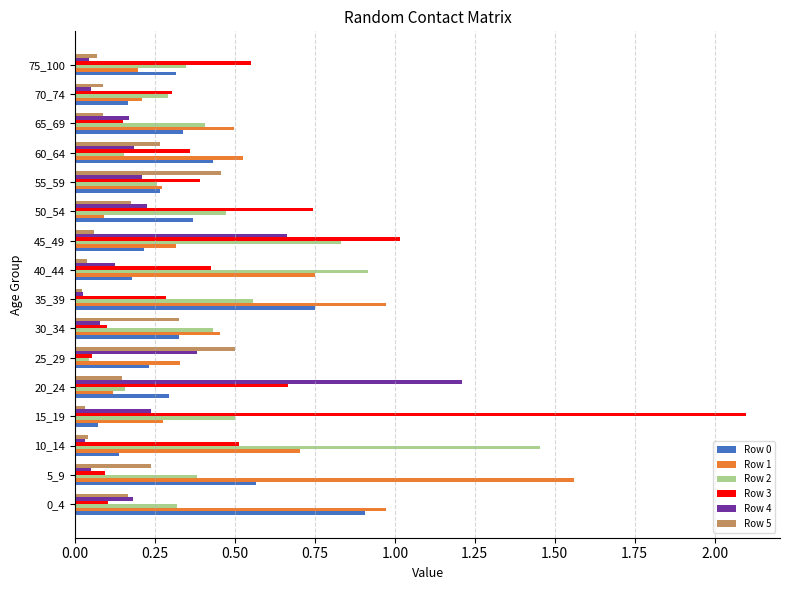

Which series has the largest range (max minus min)?

Row 3